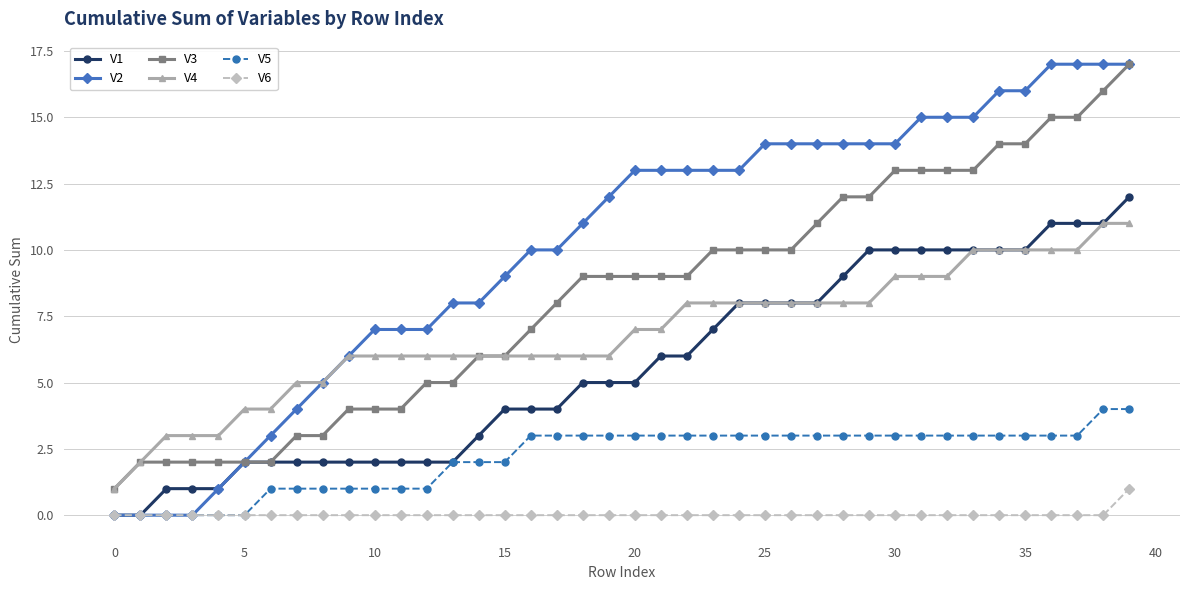

Which series has the largest total across all categories?

V2